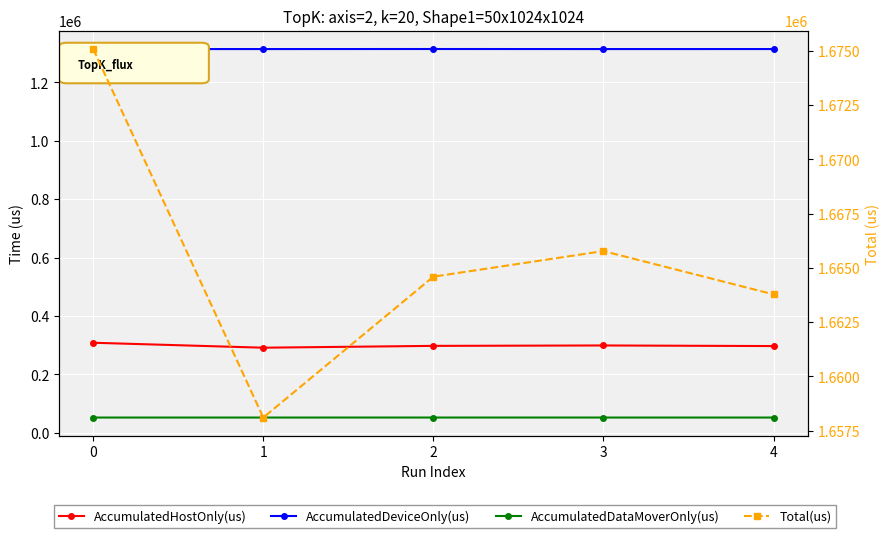

Is the value of AccumulatedHostOnly(us) at 0 greater than the value of AccumulatedDeviceOnly(us) at 2?

No